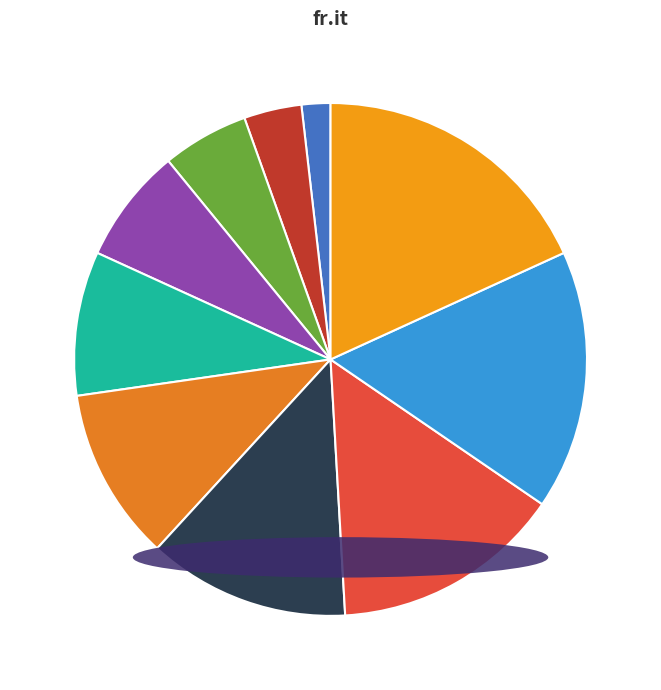

Which has a higher value, col_8 or col_3?

col_8